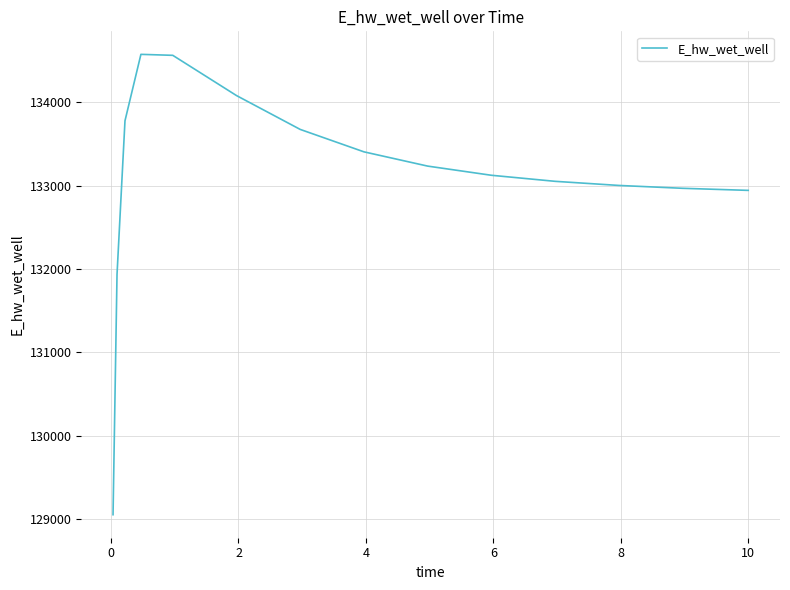

What is the greatest value displayed?

134577.6